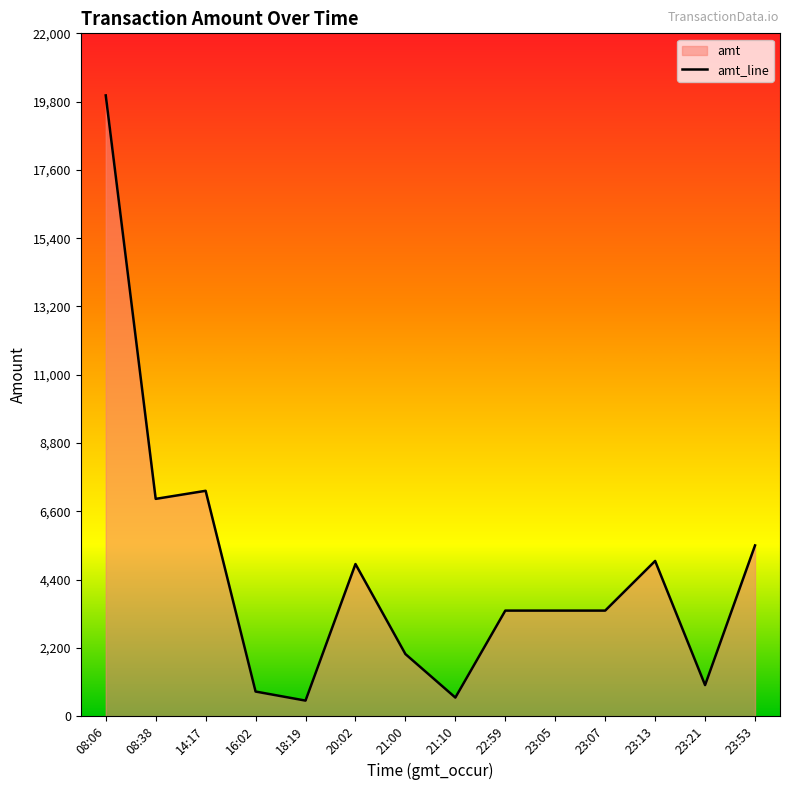

What is the change in value from 20:02 to 22:59?

-1500